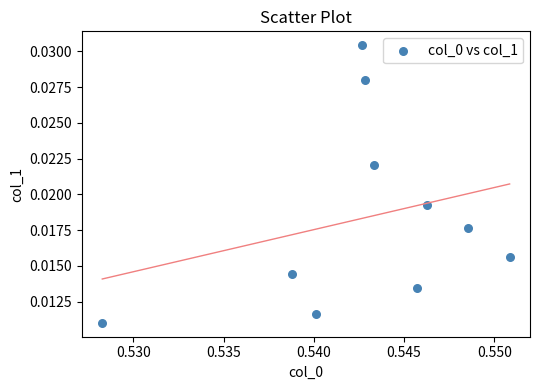

What is the average X value?

0.5